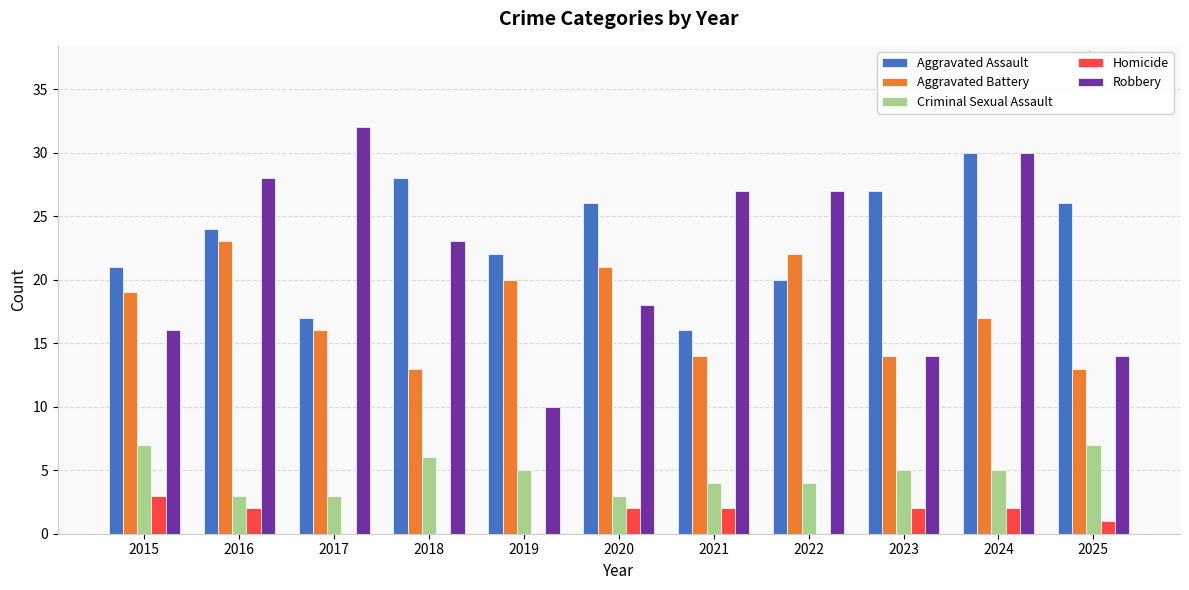

What is the average value of the Robbery series?

22